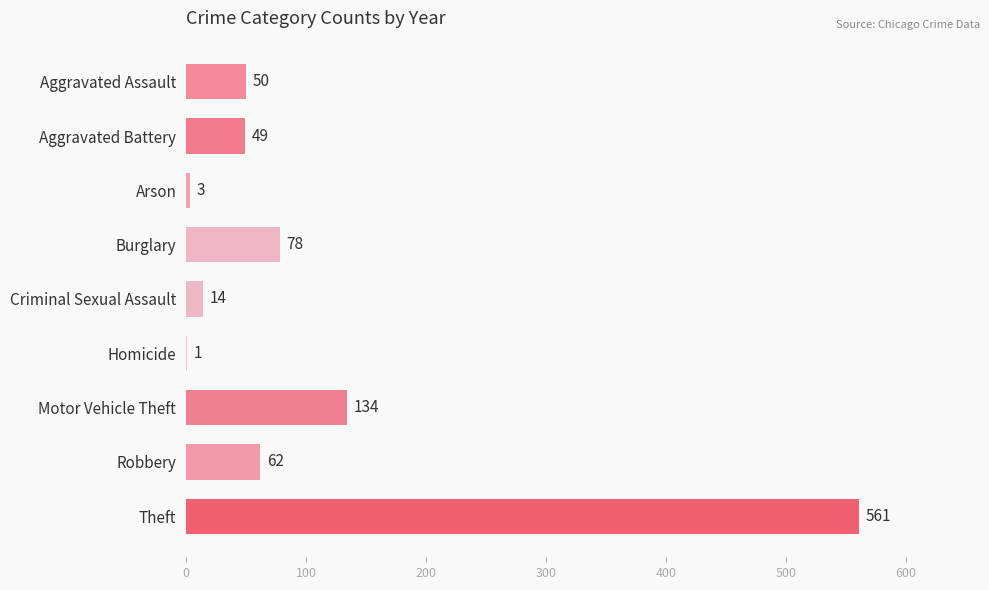

What is the greatest value displayed?

561